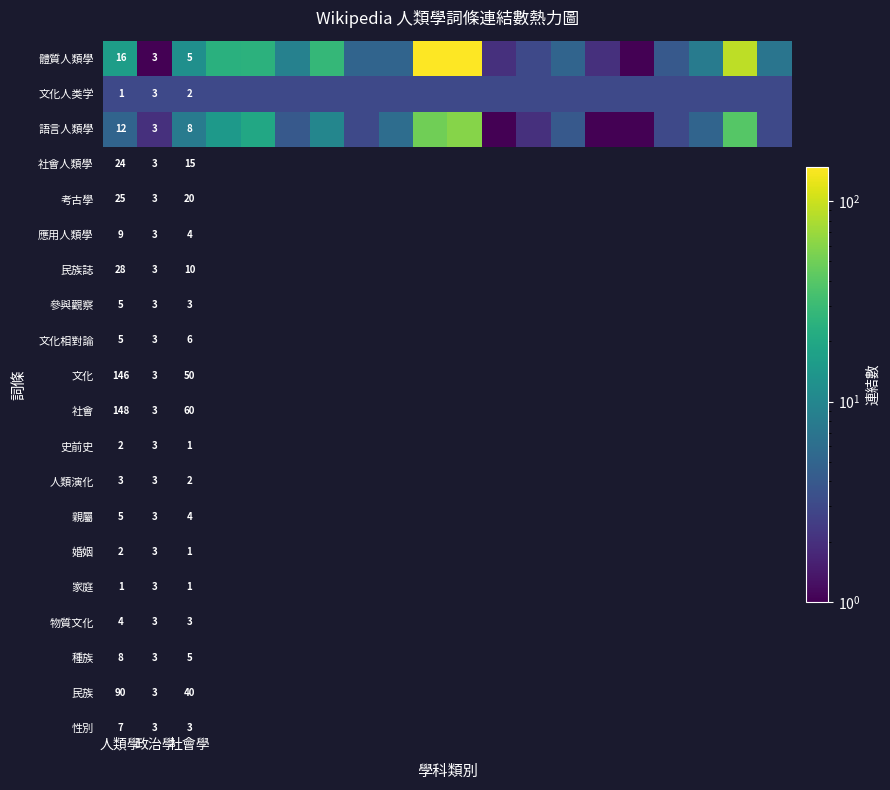

True or false: 體質人類學 has a value of 1 at 社會學.

False